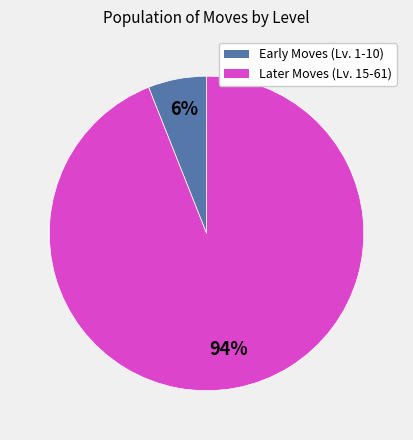

How many slices are in this pie chart?

2